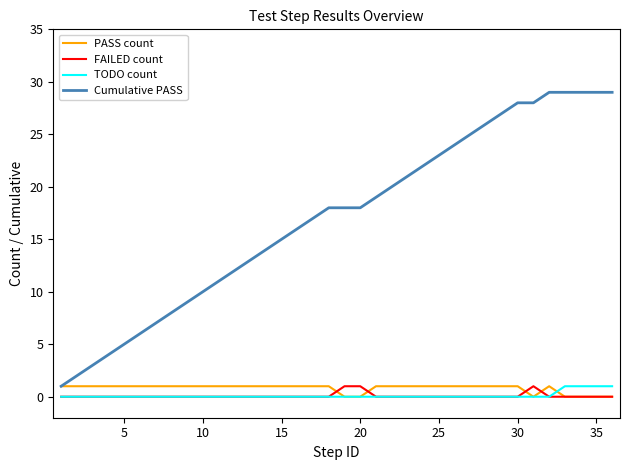

Which series has the largest total across all categories?

Cumulative PASS